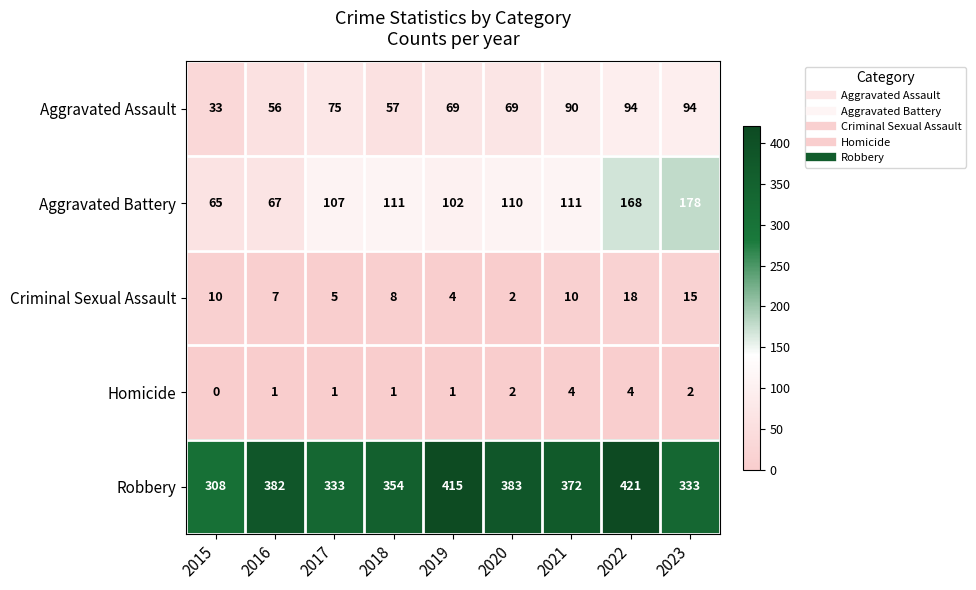

Is the value of Aggravated Battery at 2021 greater than the value of Homicide at 2019?

Yes